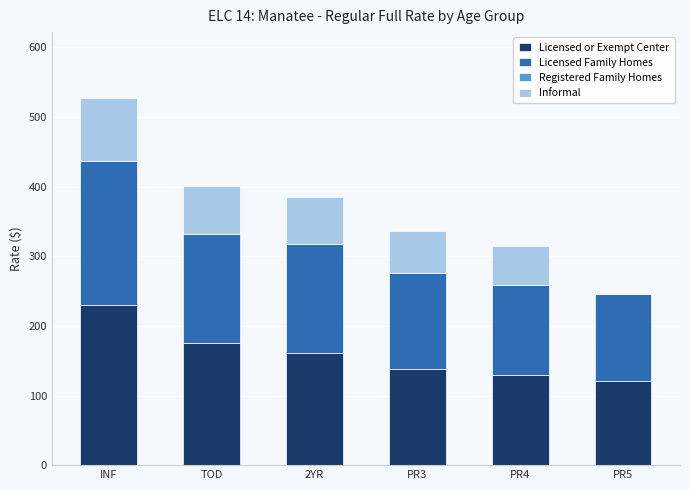

What is the maximum value for Licensed or Exempt Center?

230.0